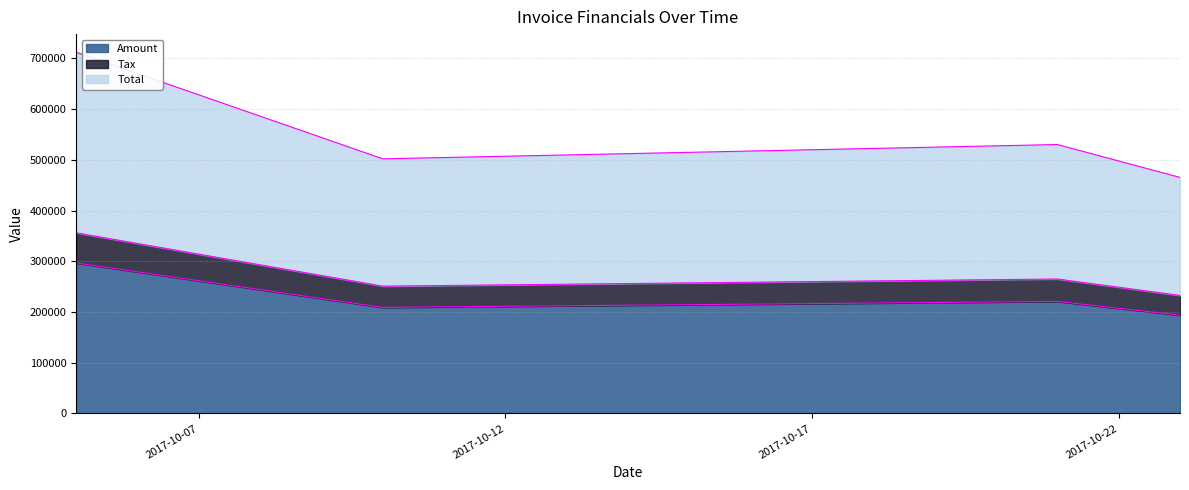

Which series has the largest total across all categories?

Total